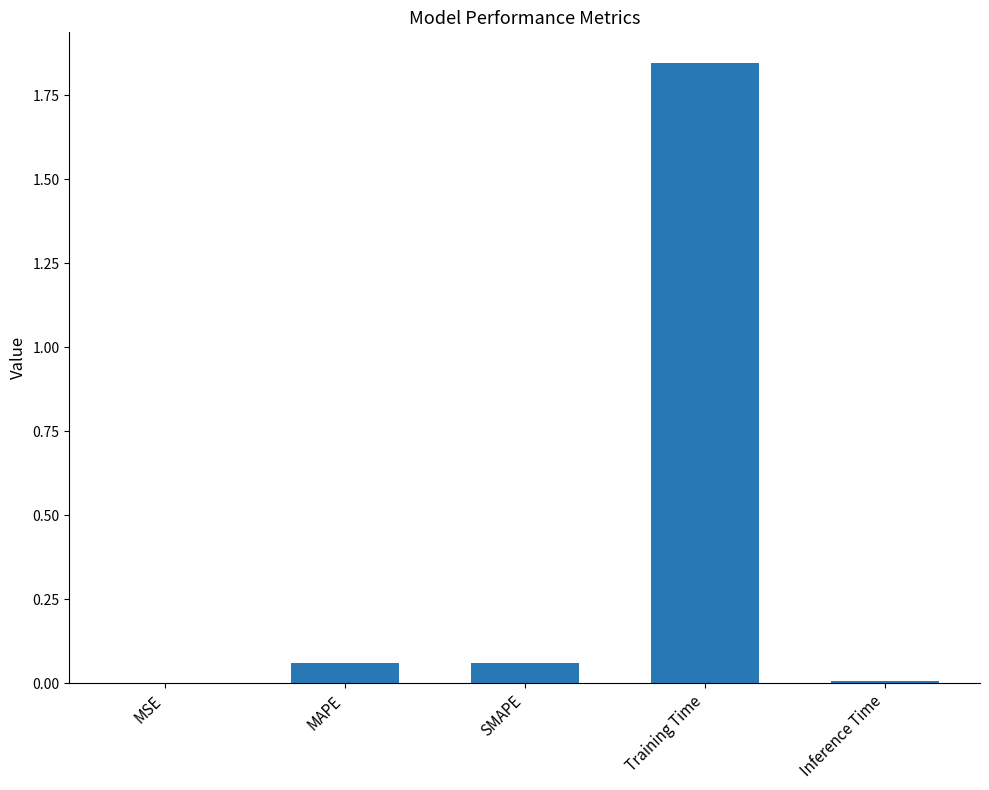

Are the bars horizontal?

No